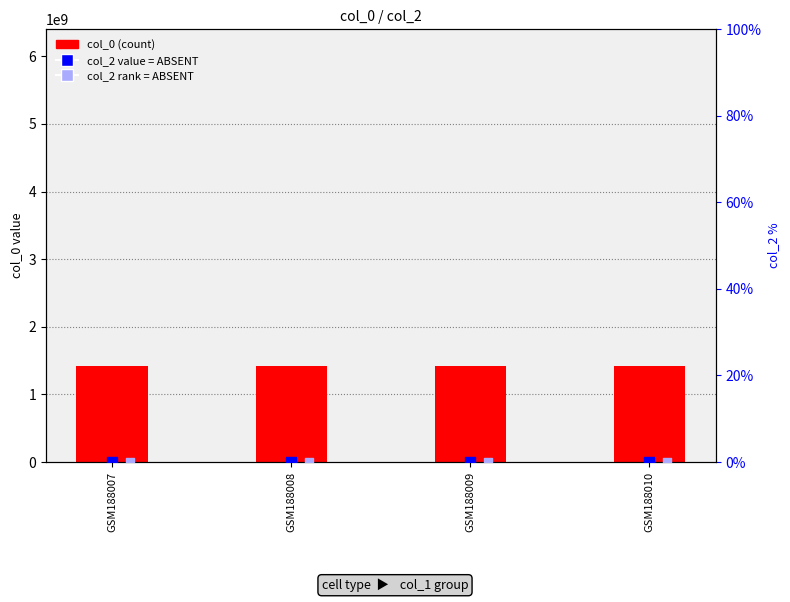

Which series has the largest total across all categories?

col_0 (count)